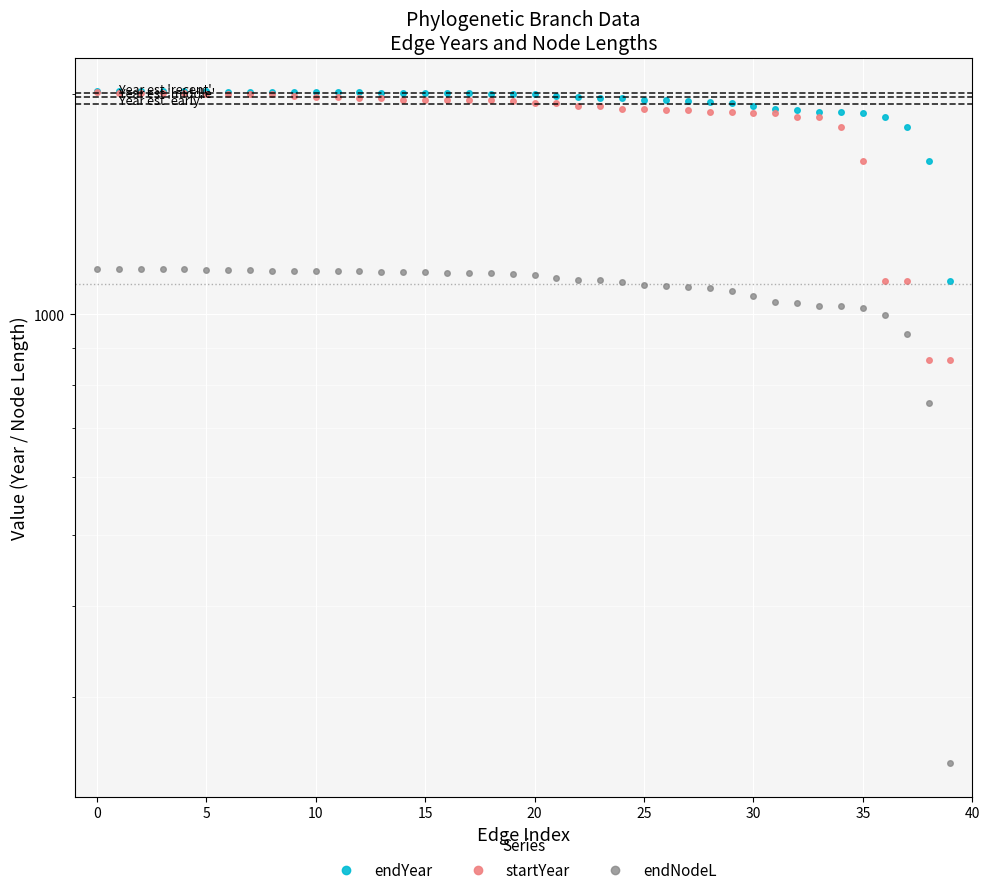

Is it true that endNodeL equals 1785.6 at 20?

False